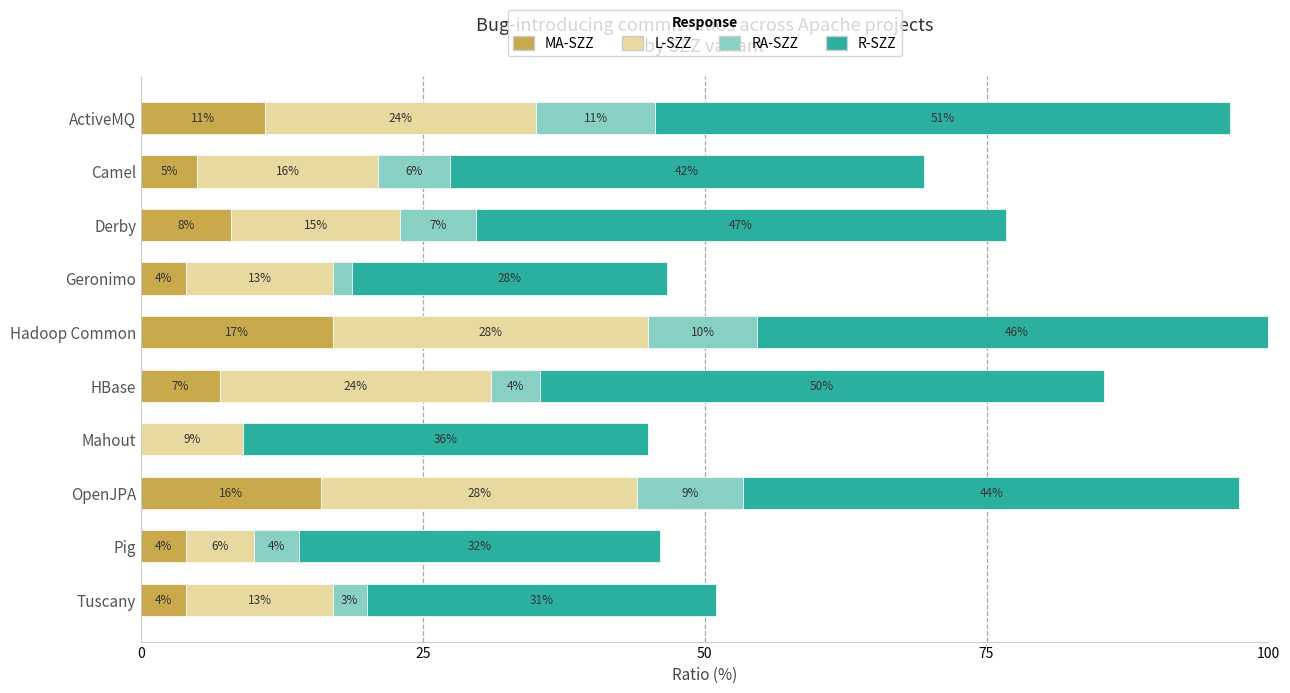

What is the maximum value for MA-SZZ?

17.0